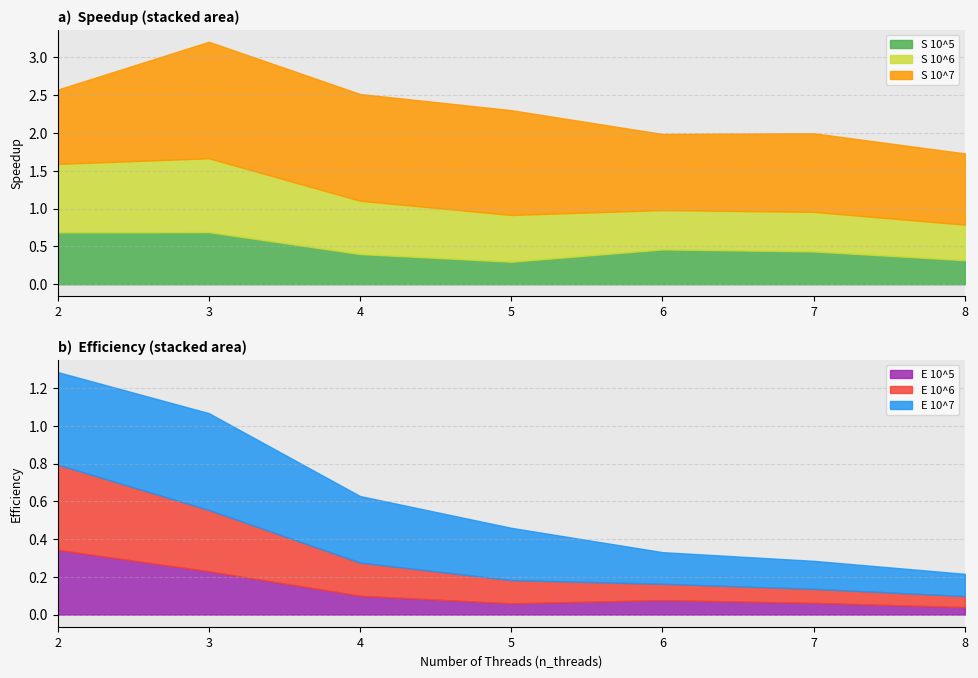

What is the value of the E 10^7 point at the 3rd from the left?

0.4